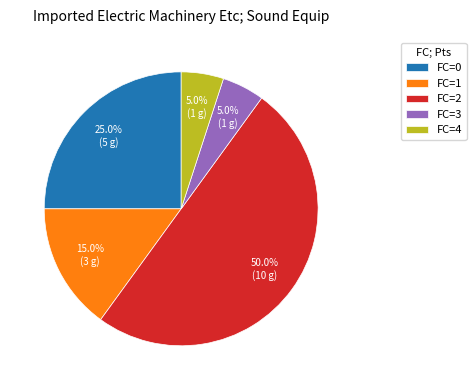

Does FC=3 account for over 50% of the chart?

No